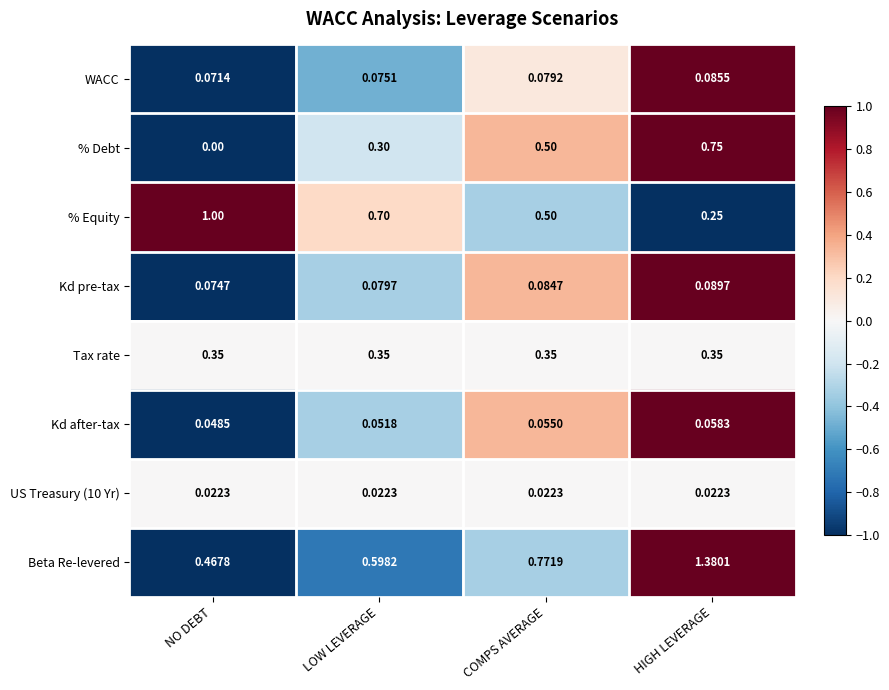

Between NO DEBT and HIGH LEVERAGE, which series saw the biggest shift?

Beta Re-levered